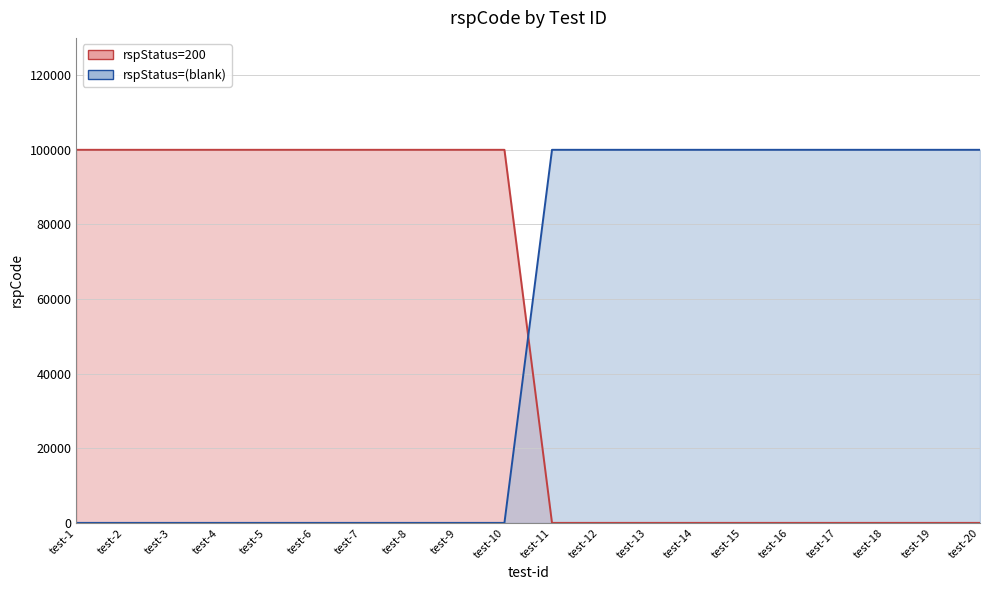

True or false: rspStatus=200 (line) has more than 1 interior local peaks.

False